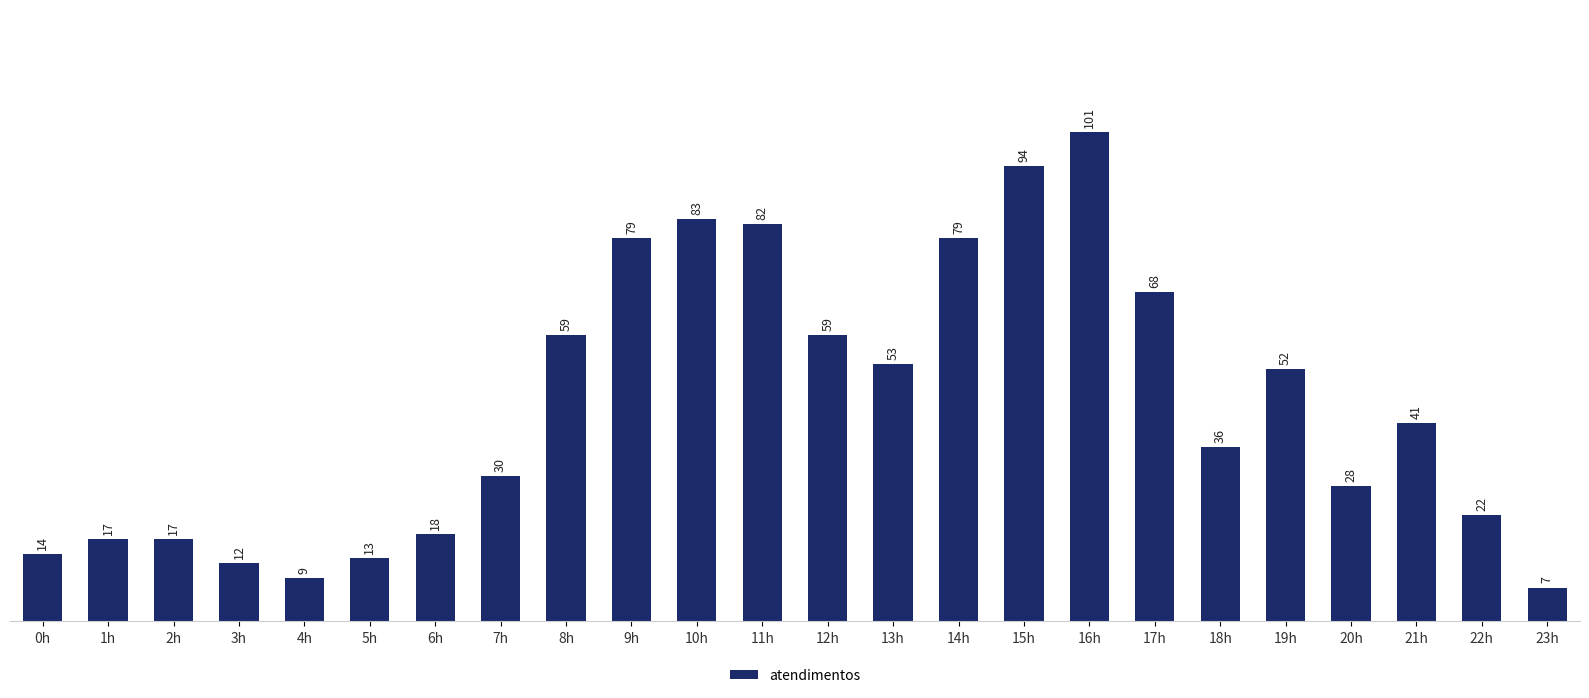

Reading right to left, transcribe all the data shown in this chart.

7	22	41	28	52	36	68	101	94	79	53	59	82	83	79	59	30	18	13	9	12	17	17	14